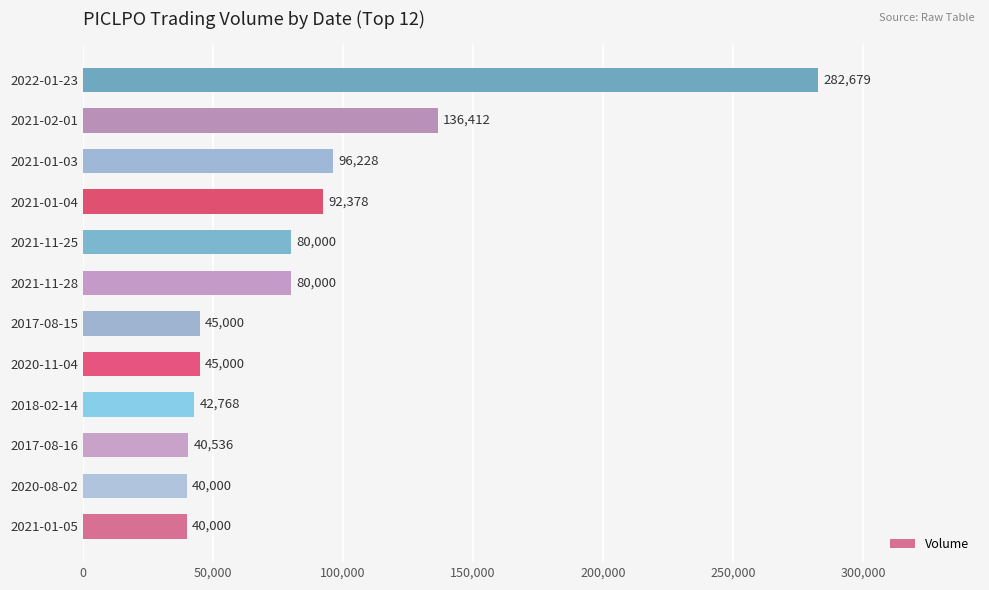

Is it true that the value at 2020-11-04 is 45000?

True